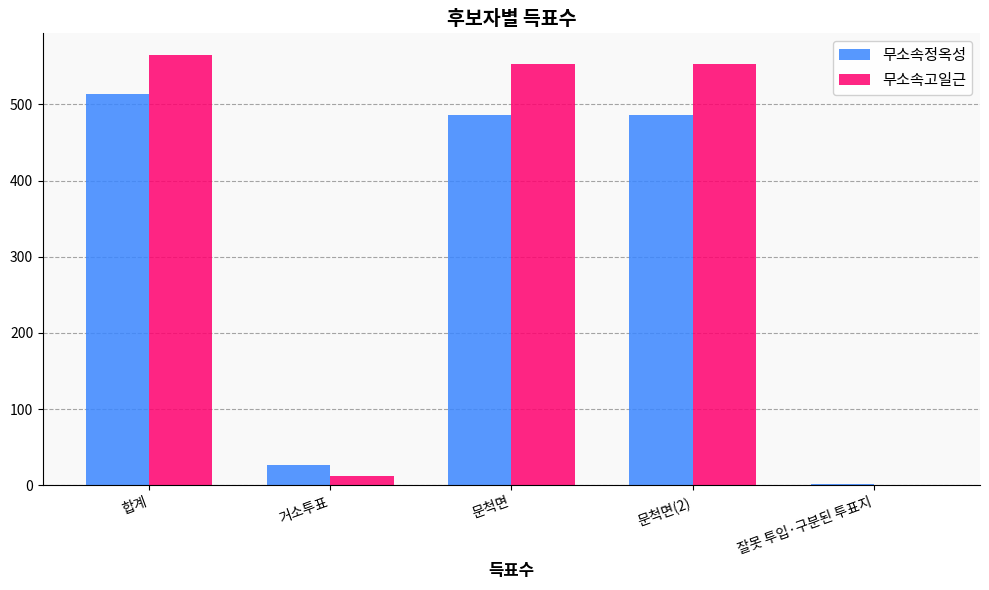

Which series changed the most between 합계 and 문척면?

무소속정옥성